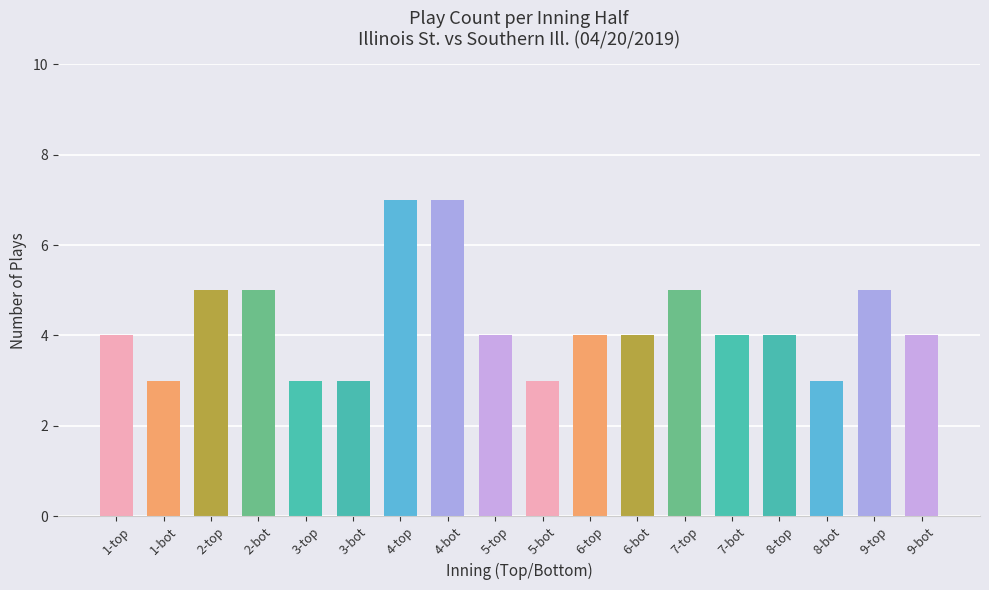

What is the label of the 1st bar from the right?

9-bot